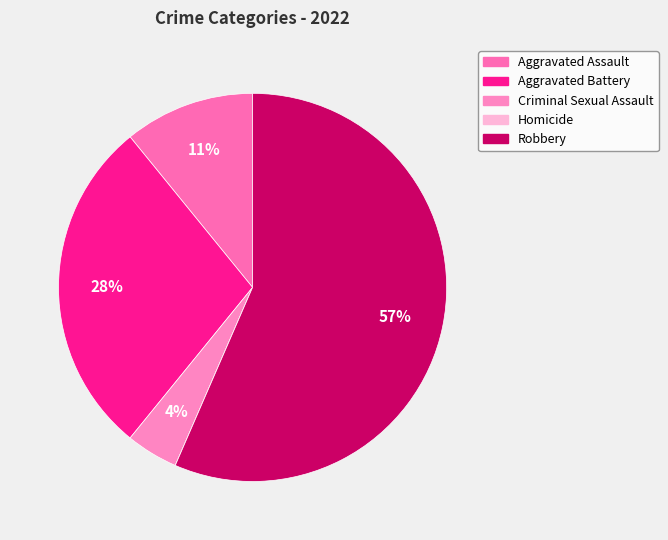

Which slice is the largest?

Robbery